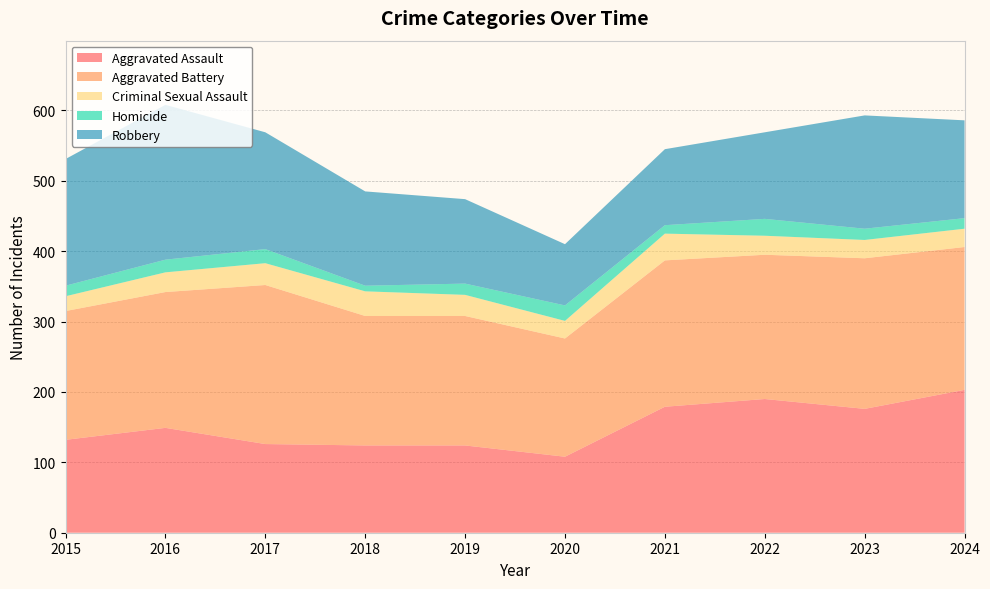

Reading left to right, list all the values displayed in this chart.

Aggravated Assault: 132	149	126	124	124	108	179	190	176	203
Aggravated Battery: 183	193	226	184	184	168	208	205	214	203
Criminal Sexual Assault: 21	28	31	35	30	25	38	27	26	26
Homicide: 15	18	20	8	16	22	12	24	16	15
Robbery: 180	220	166	134	120	87	108	123	161	139